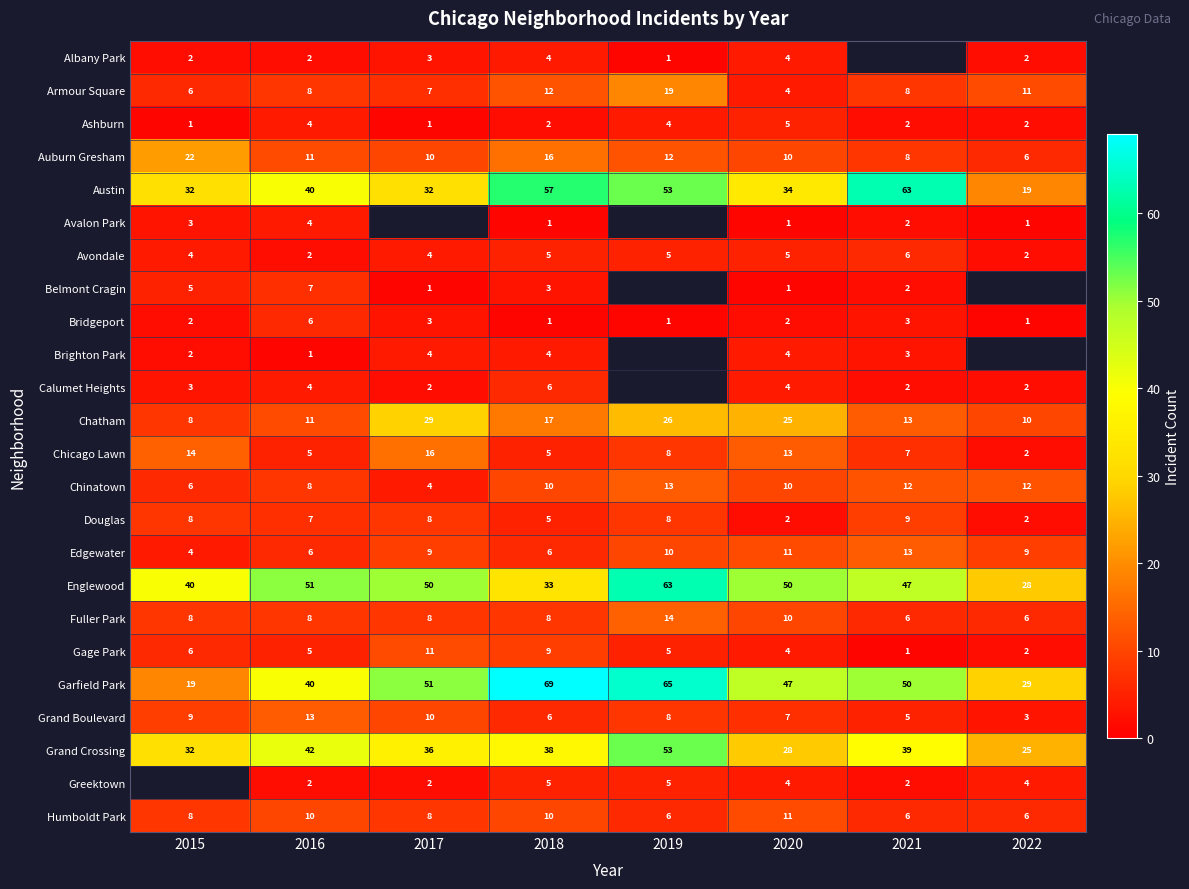

At how many categories does at least one series exceed 40?

6